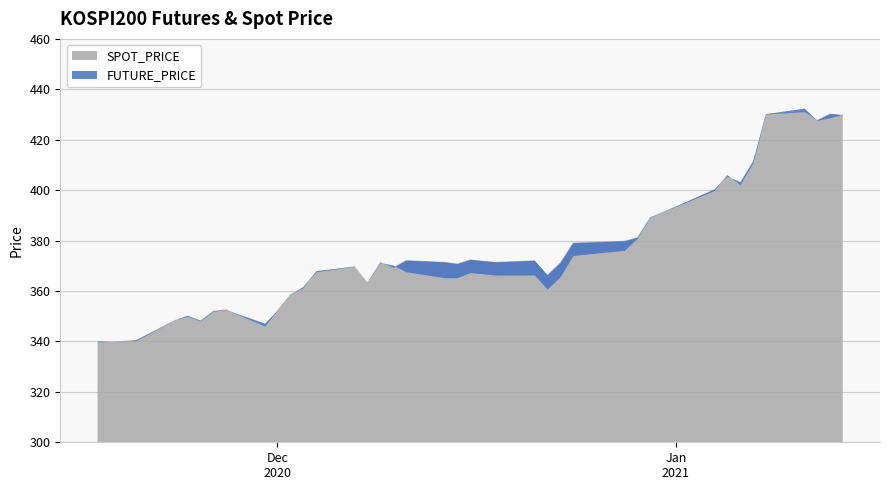

Is the value of FUTURE_PRICE at 2020-12-24 greater than the value of SPOT_PRICE at 2020-11-19?

Yes